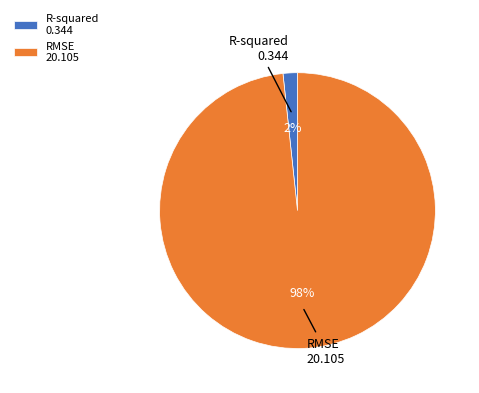

True or false: R-squared accounts for 12% of the total.

False